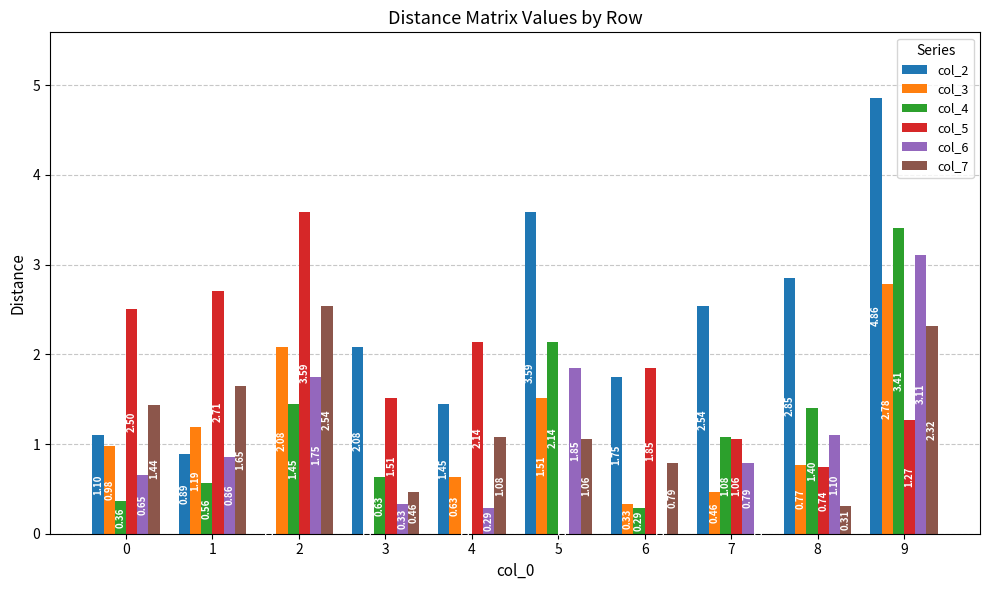

The col_3 series shows 0.8 at 7. True or false?

False